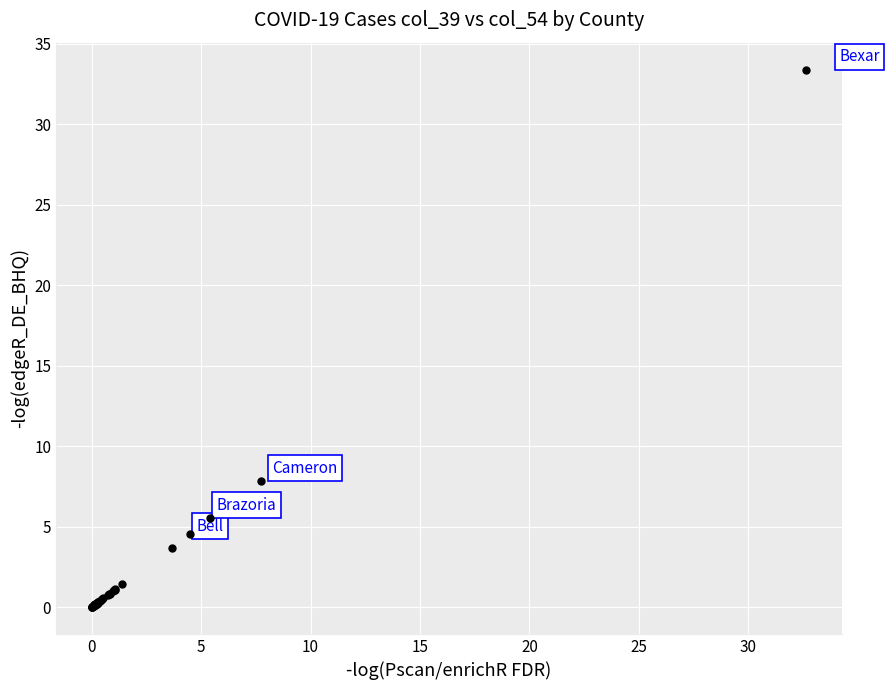

What Y value in the scatter plot is closest to 16?

7.8